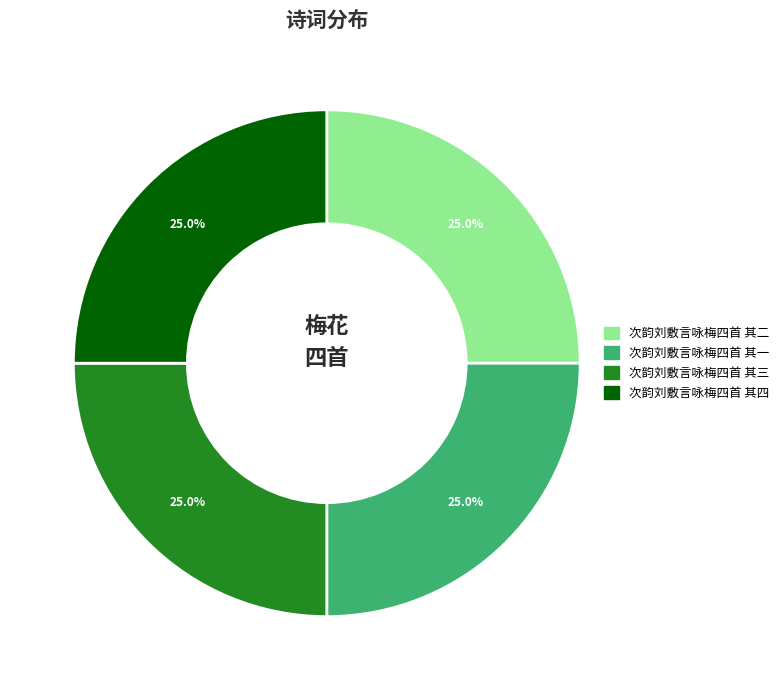

Is 次韵刘敷言咏梅四首 其二 the majority of the pie?

No